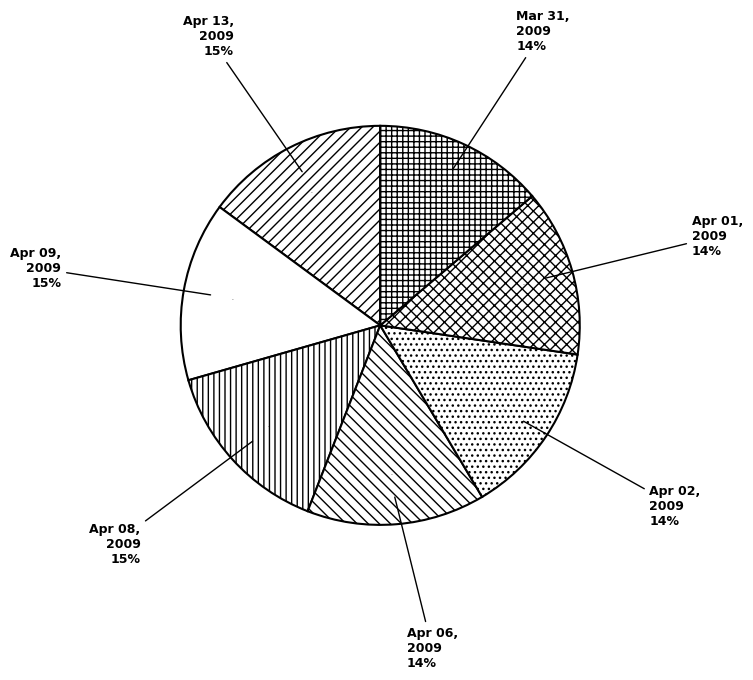

True or false: Apr 01,2009 accounts for 14% of the total.

True